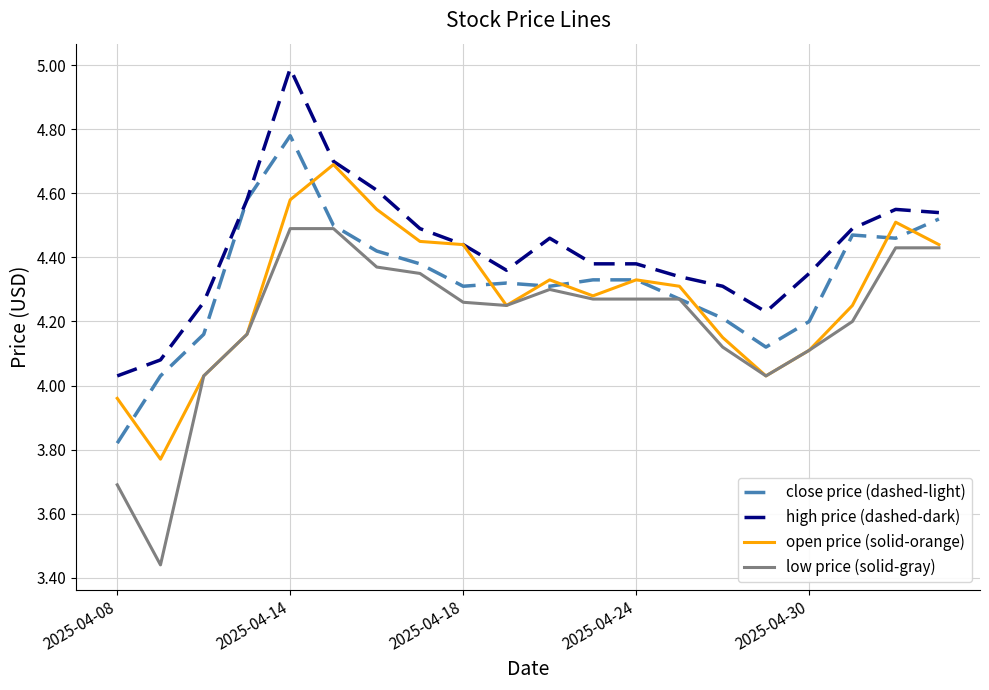

Rank the series by their average value, from highest to lowest.

high price (dashed-dark), close price (dashed-light), open price (solid-orange), low price (solid-gray)